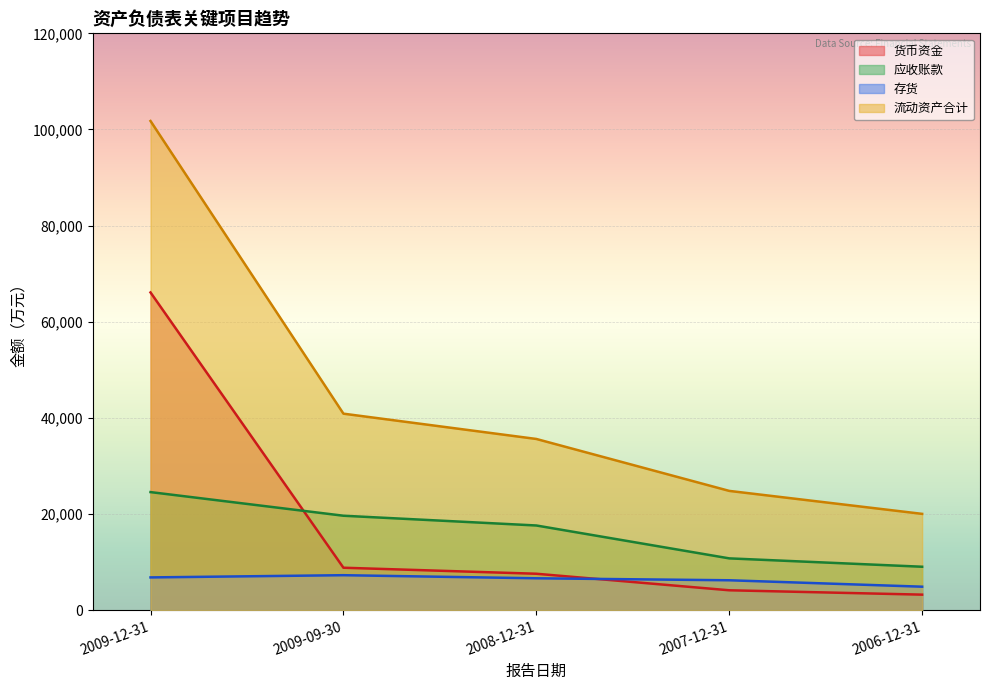

True or false: 流动资产合计 and 存货 cross at least once.

False